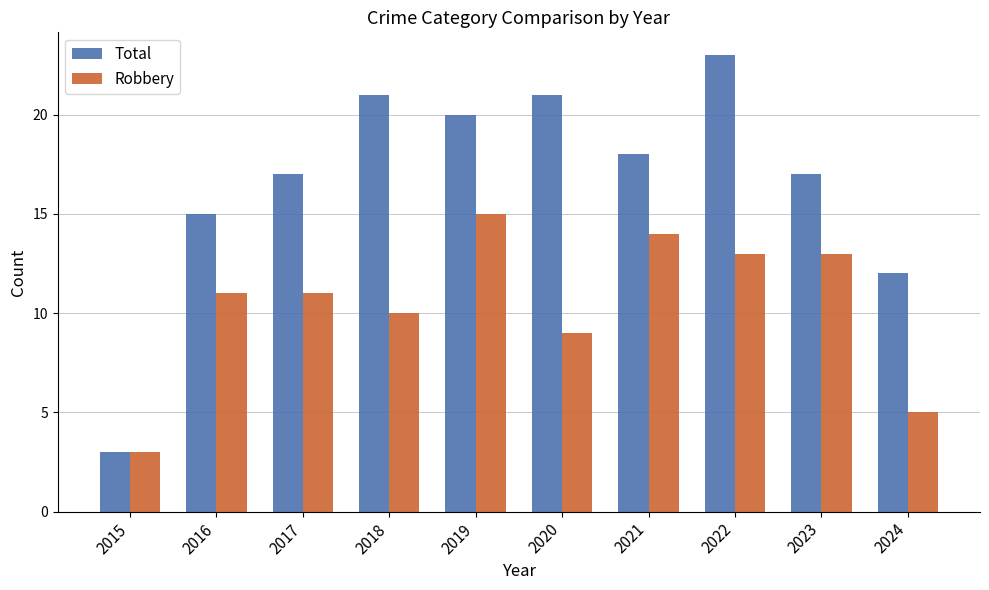

Which label corresponds to the largest value in the chart?

2022